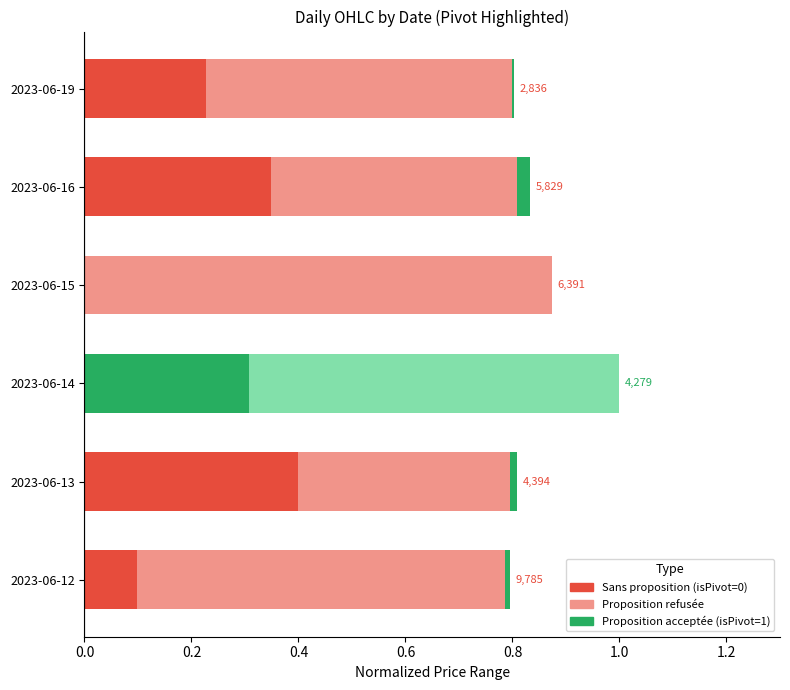

Count the number of data series in this chart.

3